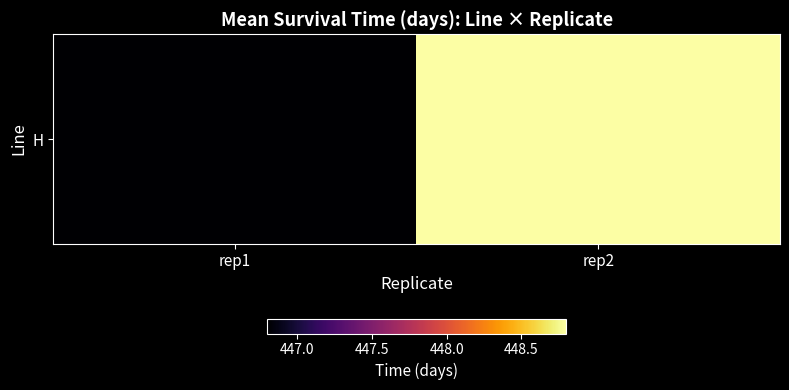

Count the values in the range 446 to 448.

1